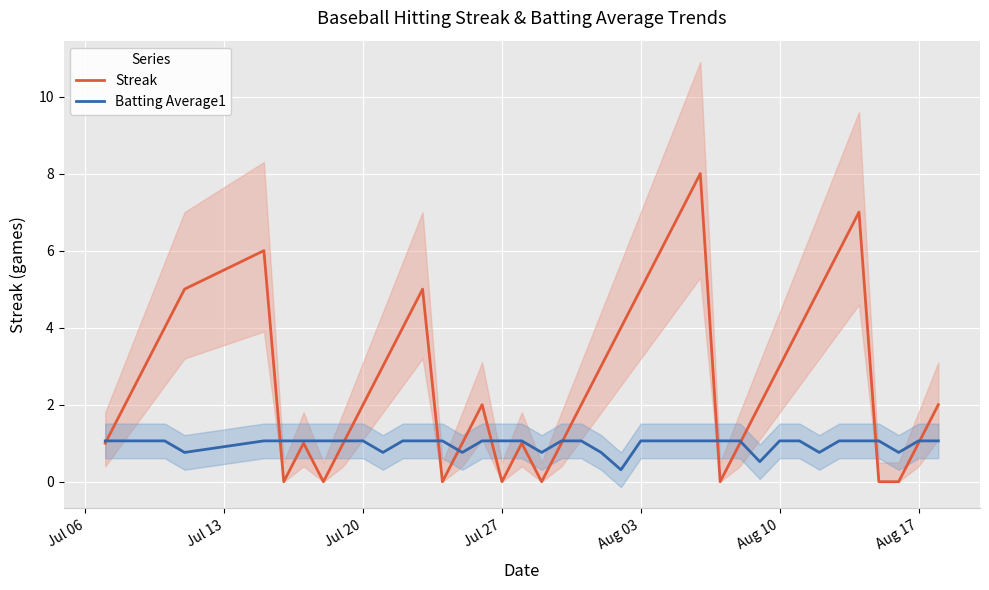

The Batting Average1 series shows 1.1 at Aug 10. True or false?

True